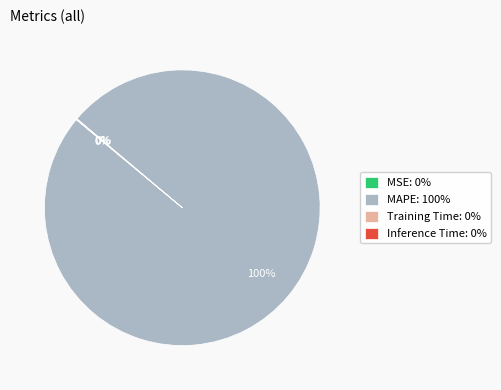

What is the largest slice in the pie chart?

MAPE